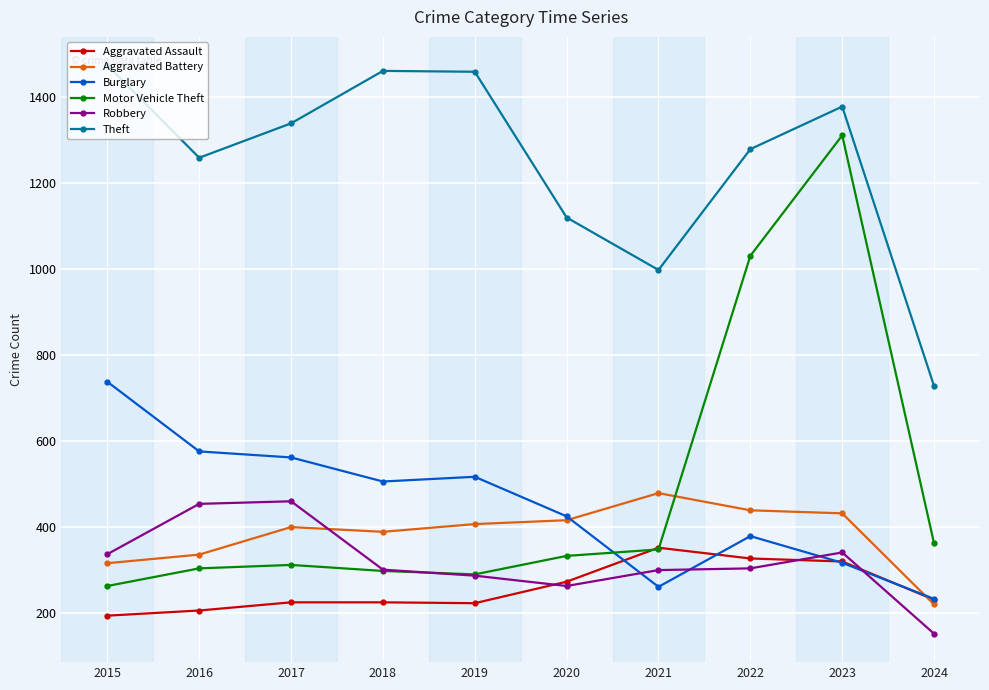

What is the value of the Theft point at the 4th from the left?

1461